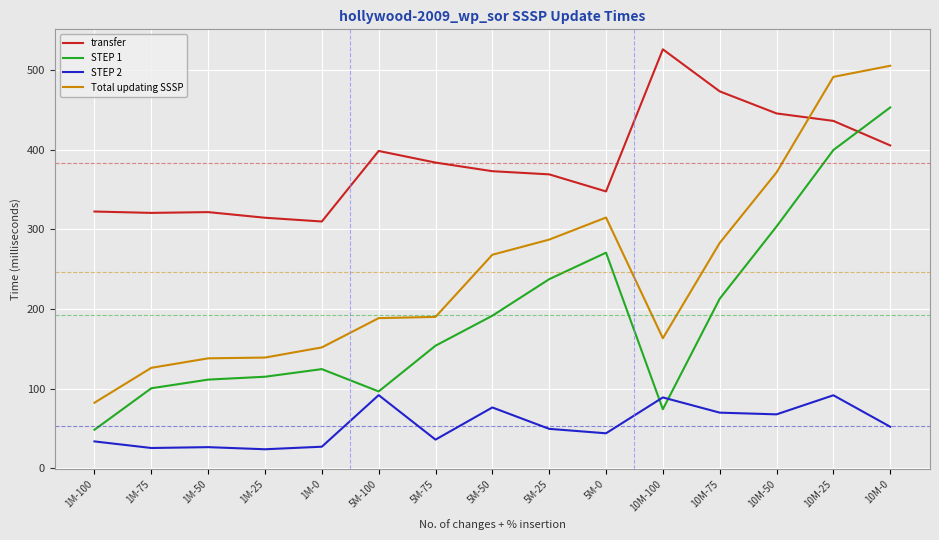

At which category does the chart reach its peak across all series?

10M-100